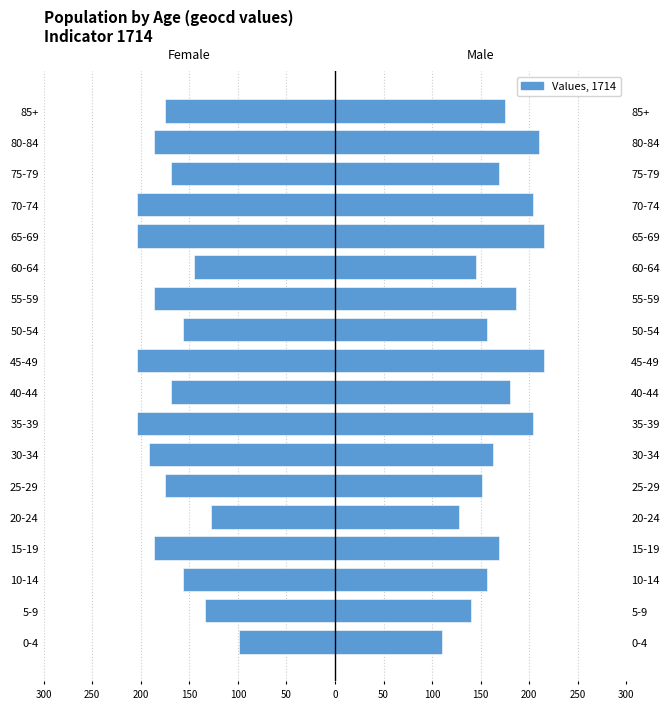

Which series has the widest spread of values?

Female